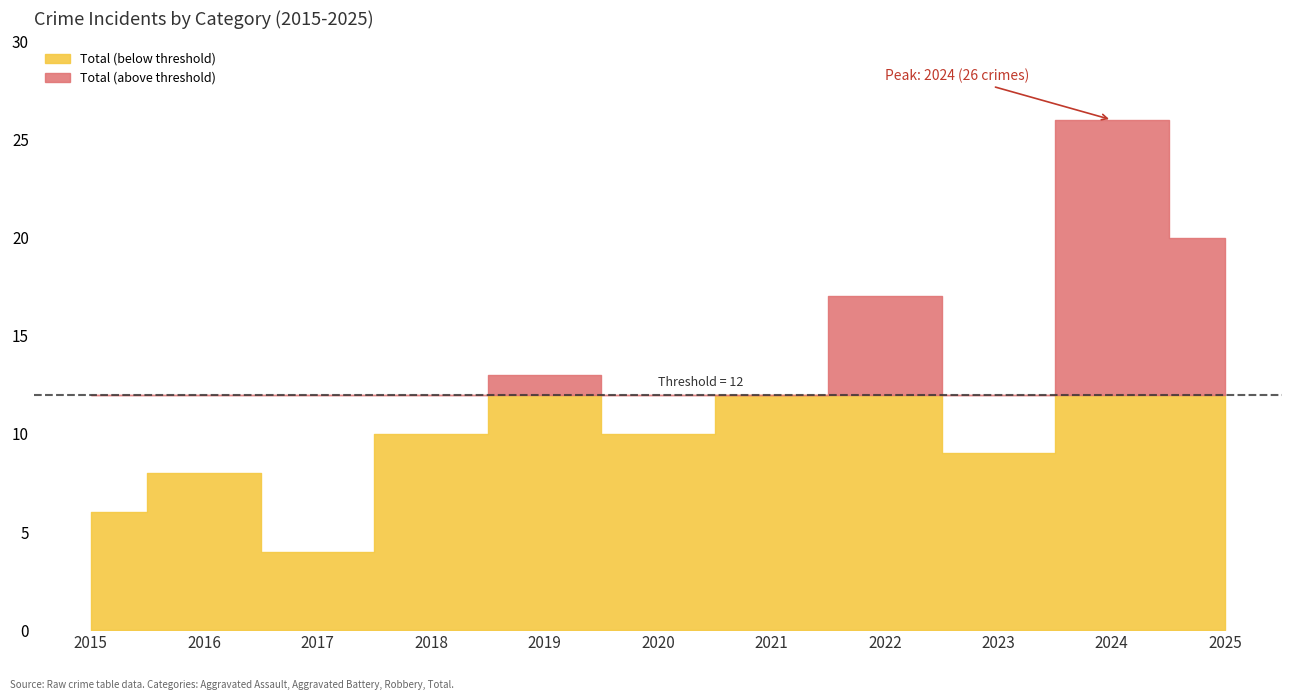

Reading right to left, transcribe all the data shown in this chart.

Aggravated Assault: 2	1	1	0	1	1	3	1	0	0	0
Aggravated Battery: 3	4	3	6	3	1	3	5	0	0	1
Robbery: 15	21	5	10	8	8	6	4	4	8	5
Total: 20	26	9	17	12	10	13	10	4	8	6